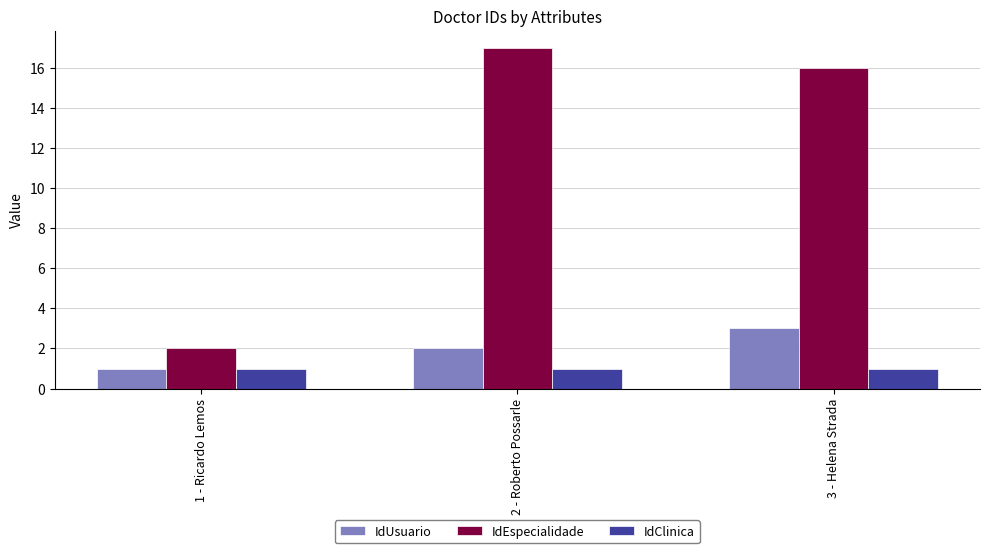

What is the total value across all series at 1 - Ricardo Lemos?

4